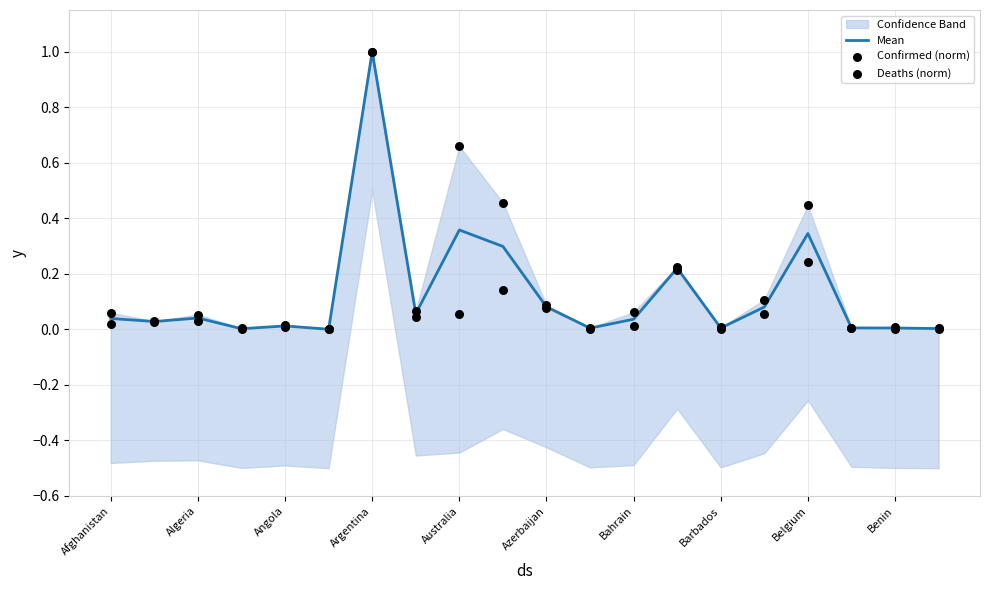

What is the highest value of the Mean series?

1.0